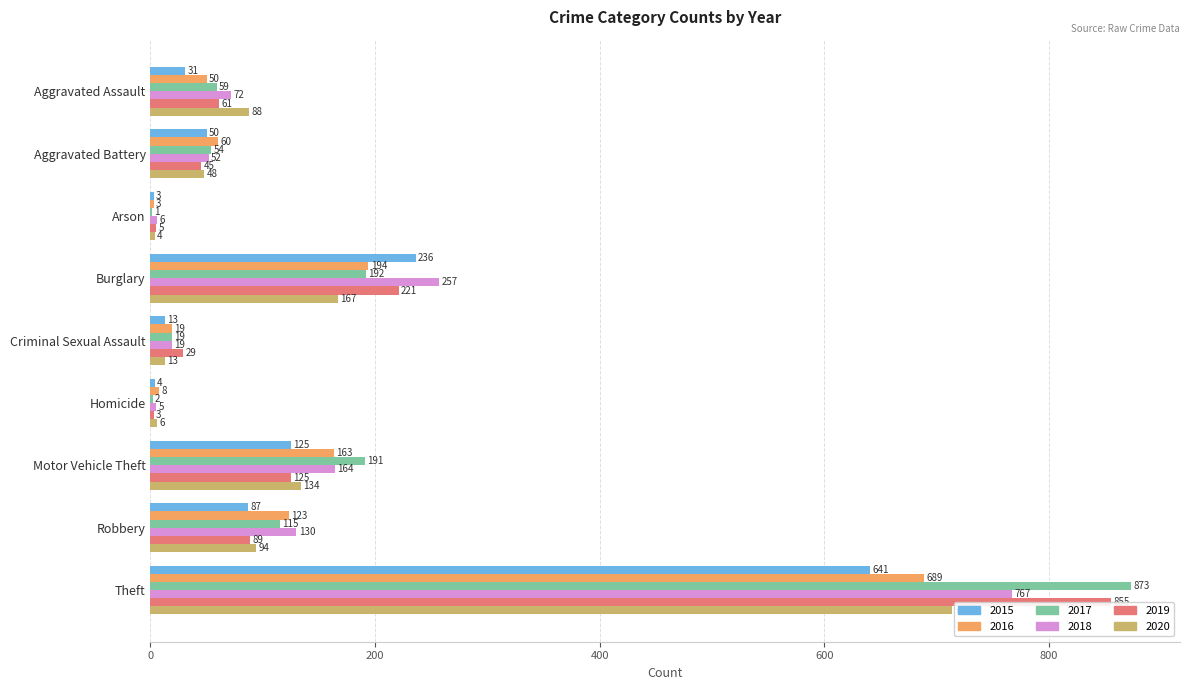

How many values in the 2020 series exceed 88?

4